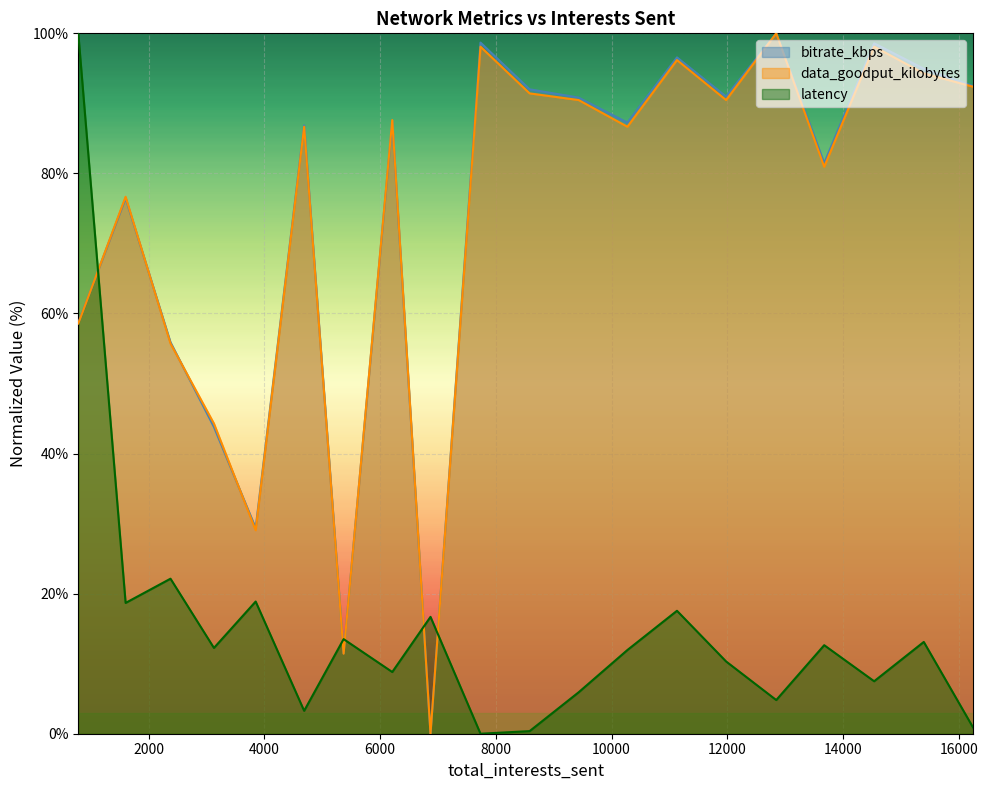

Reading right to left, transcribe all the data shown in this chart.

bitrate_kbps: 92.5	94.9	98.6	81.5	100.0	91.0	96.6	87.3	90.8	92.0	98.7	0.0	87.4	11.5	86.9	29.4	43.8	55.9	76.5	58.7
data_goodput_kilobytes: 92.4	94.3	98.1	81.0	100.0	90.5	96.2	86.7	90.5	91.4	98.1	0.0	87.6	11.4	86.7	29.0	44.3	55.7	76.7	58.6
latency: 0.9	13.1	7.5	12.6	4.8	10.3	17.6	11.9	5.9	0.4	0.0	16.7	8.8	13.5	3.3	18.9	12.2	22.1	18.7	100.0